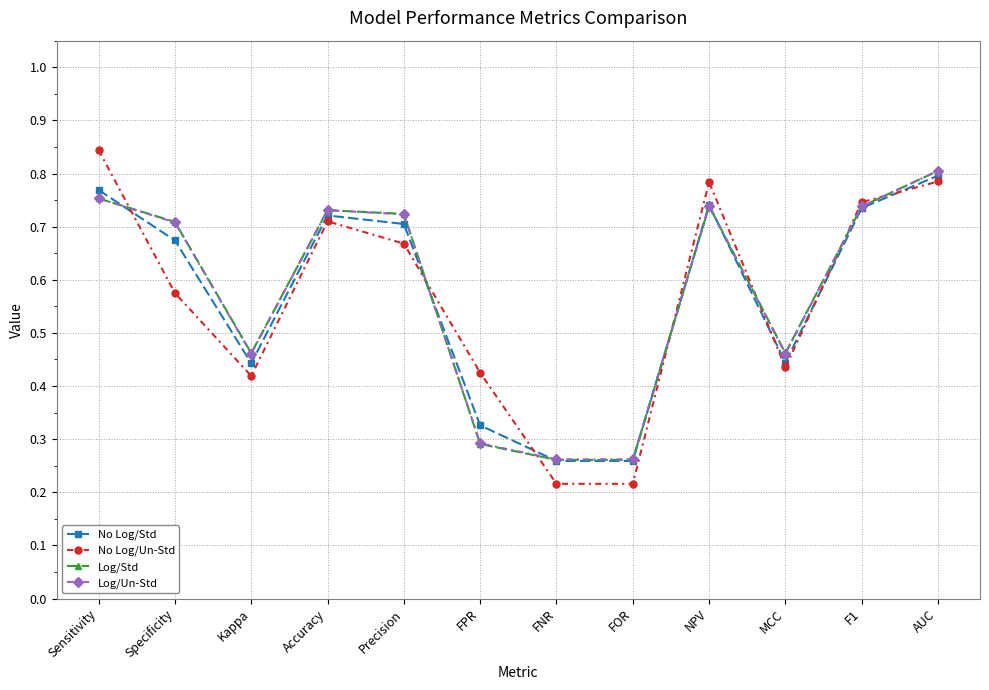

What is the sum of the Log/Un-Std values at Specificity and FOR?

1.0